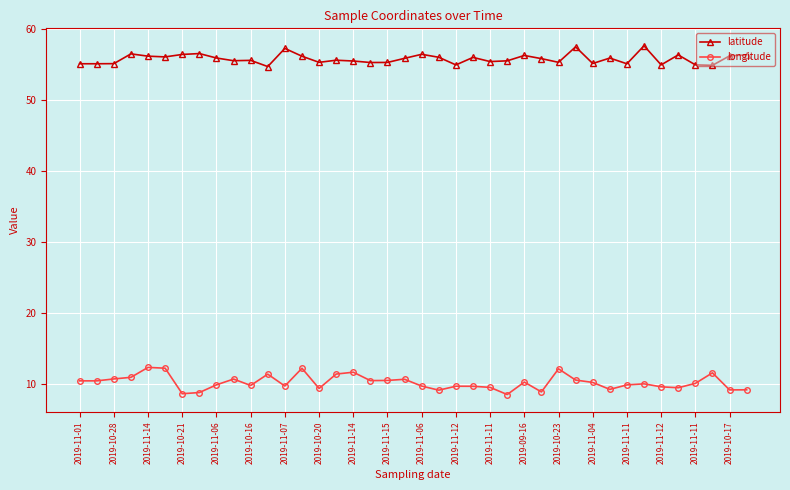

Which series has the largest total across all categories?

latitude